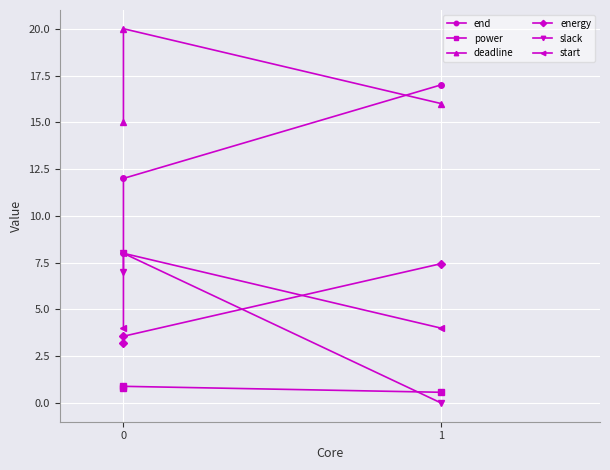

Rank the series by their maximum value, from highest to lowest.

deadline, end, slack, start, energy, power